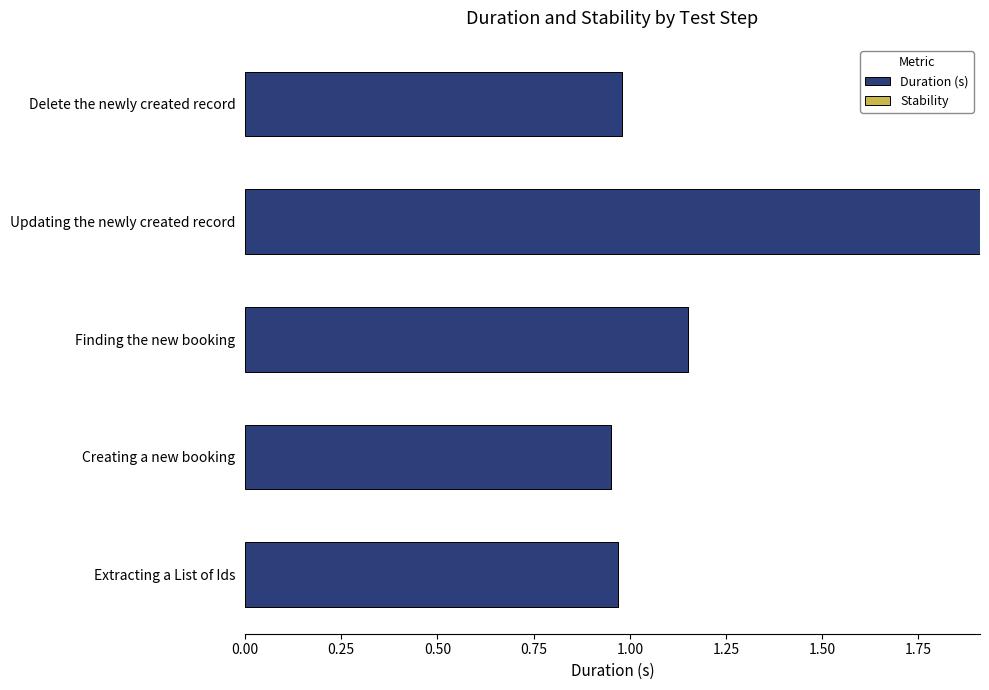

Does the chart contain any negative values?

No